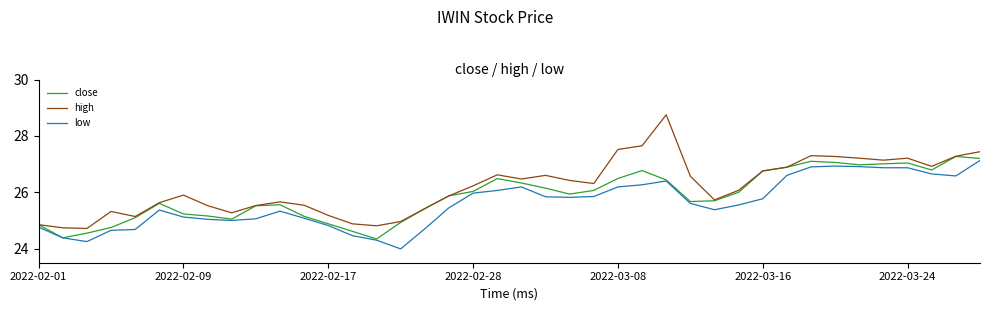

Which series has the largest total across all categories?

high